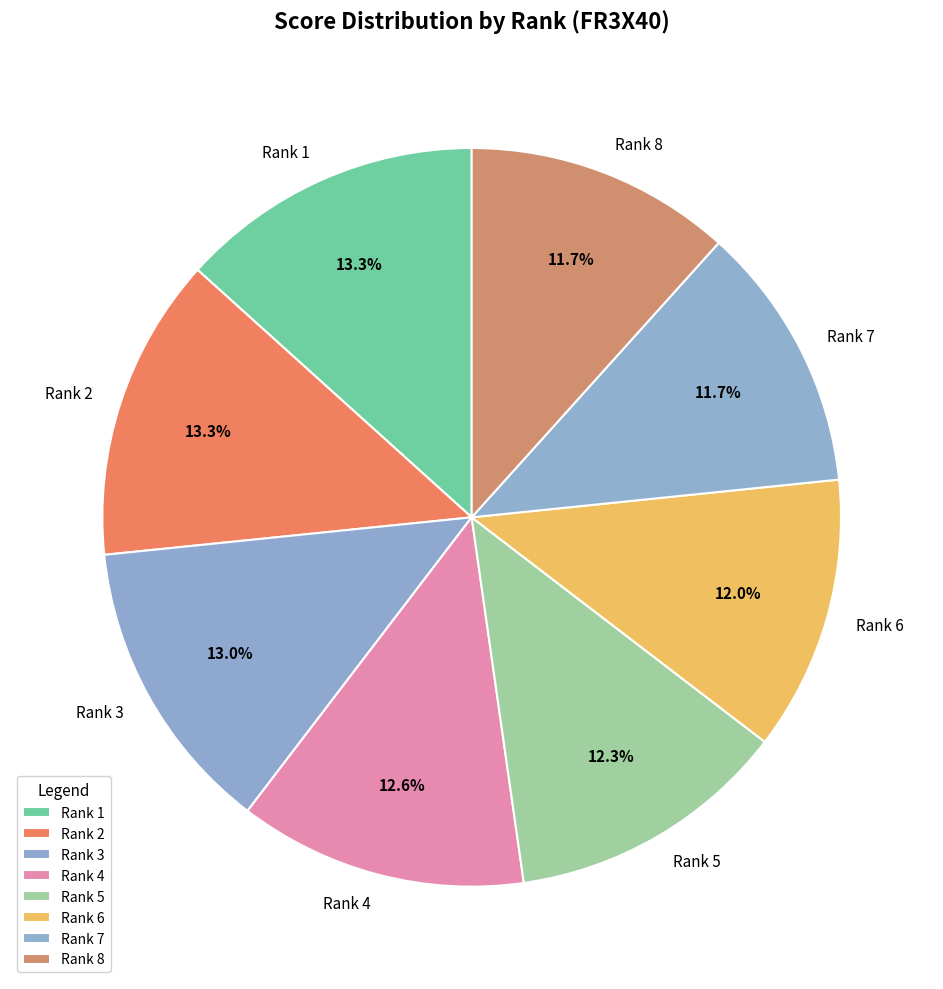

Does any single category account for the majority?

No